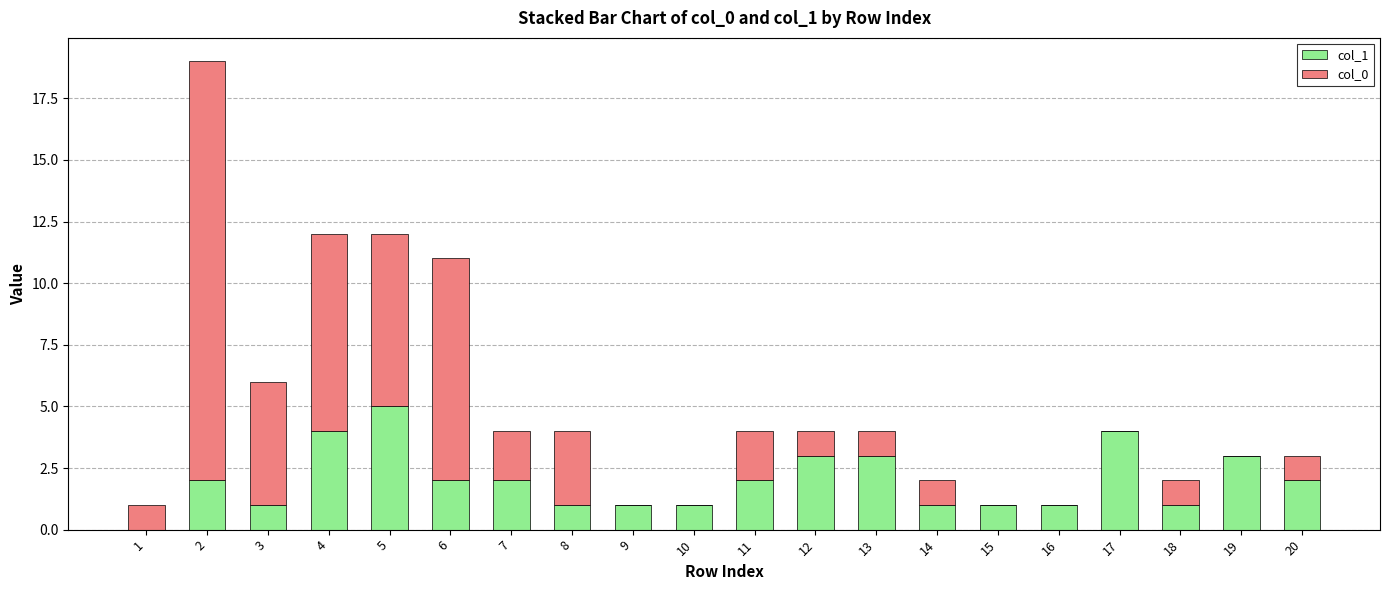

Count the number of categories in the chart.

20